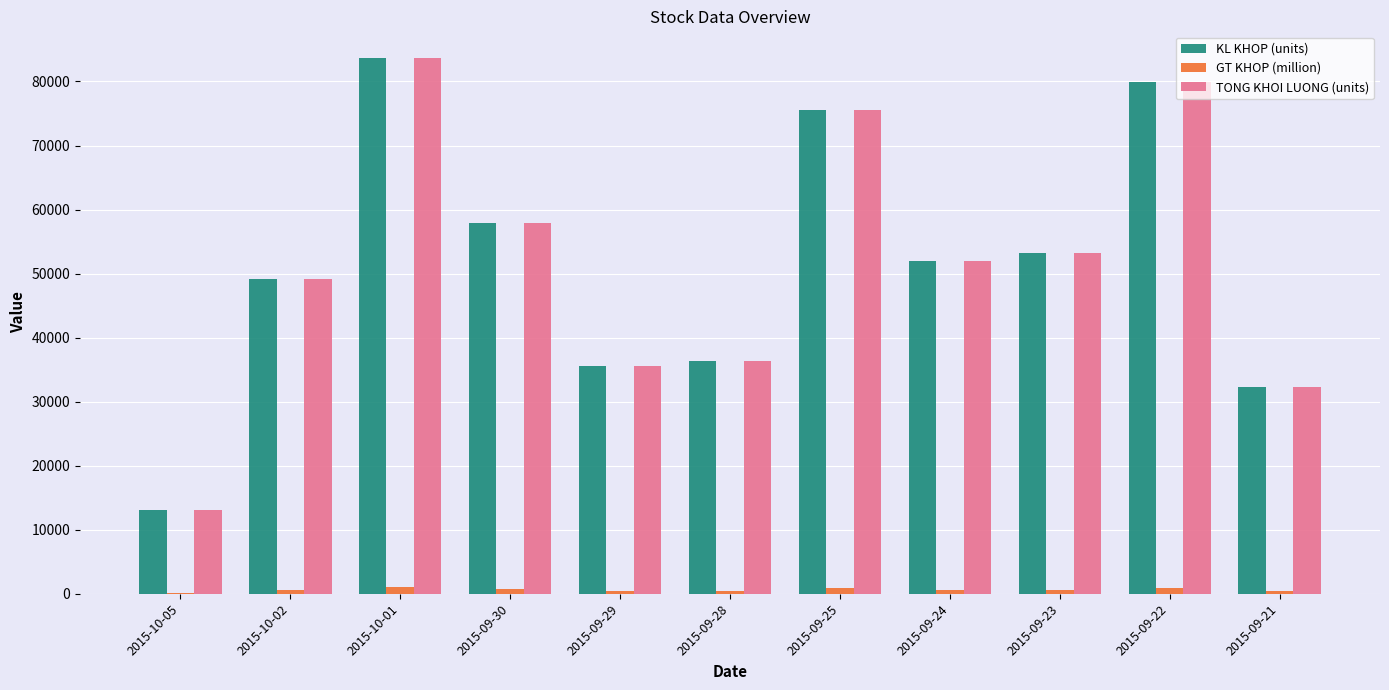

Is the value of GT KHOP (million) at 2015-09-29 greater than the value of TONG KHOI LUONG (units) at 2015-10-02?

No